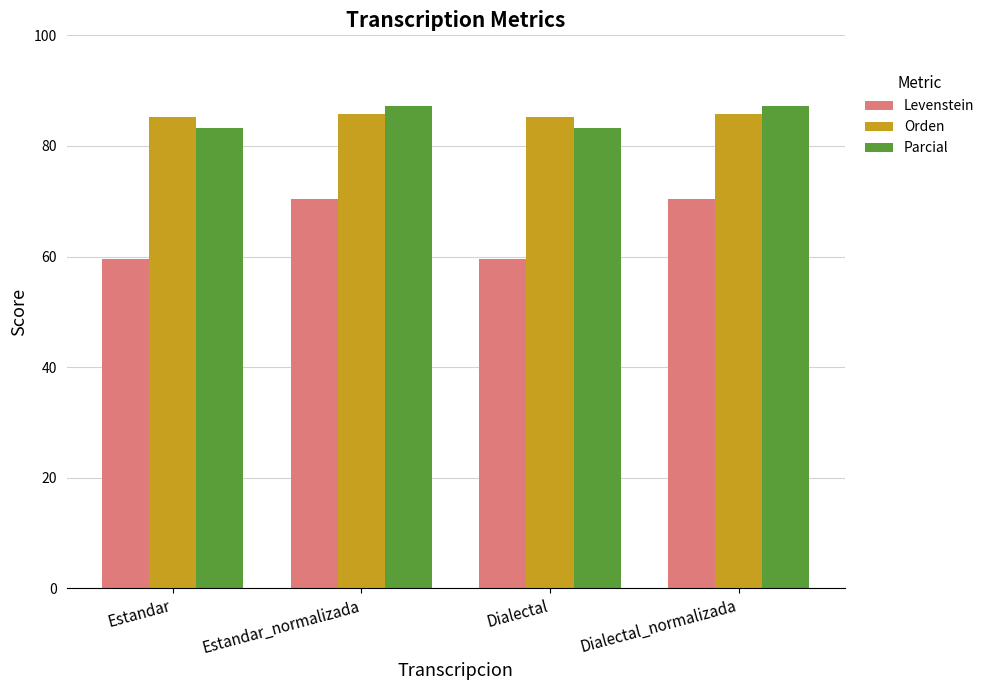

What is the label of the 2nd bar from the right?

Dialectal